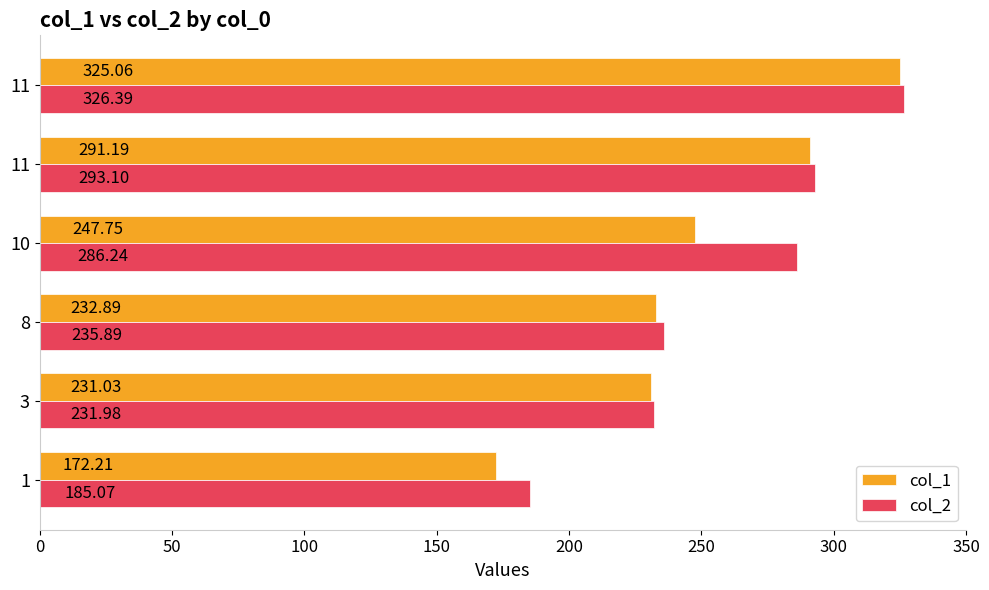

What are all the series names shown in the legend?

col_1, col_2